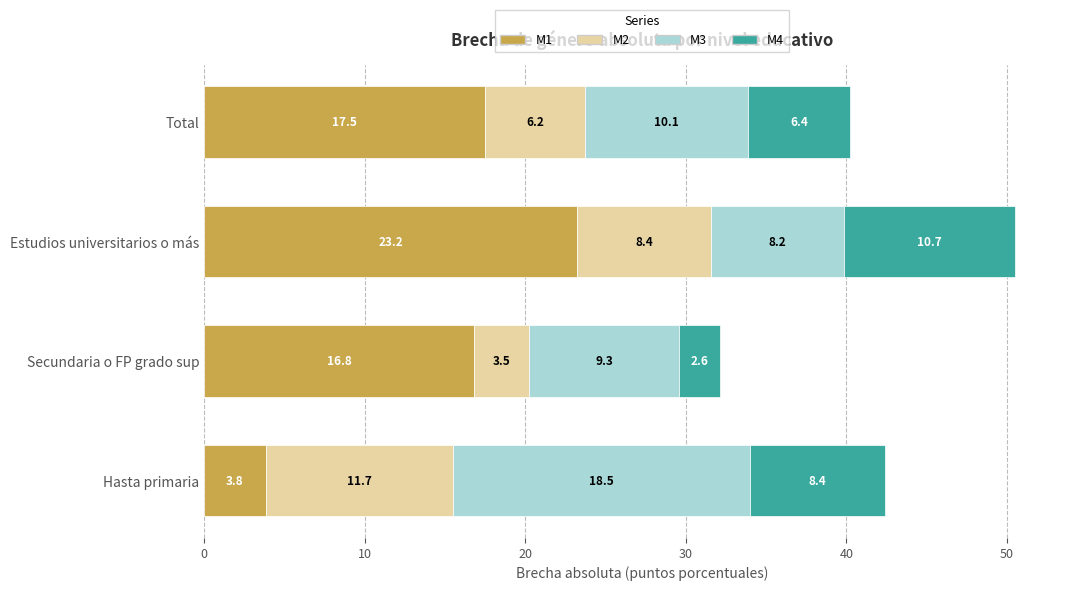

The value of M1 at Total is 8.1. True or false?

False